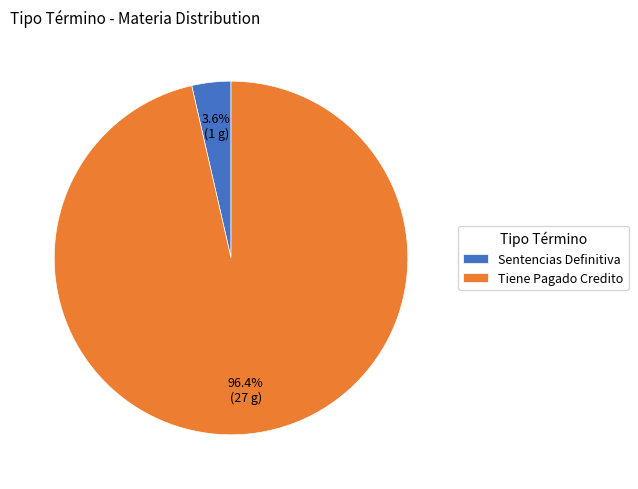

Does Tiene Pagado Credito account for over 50% of the chart?

Yes